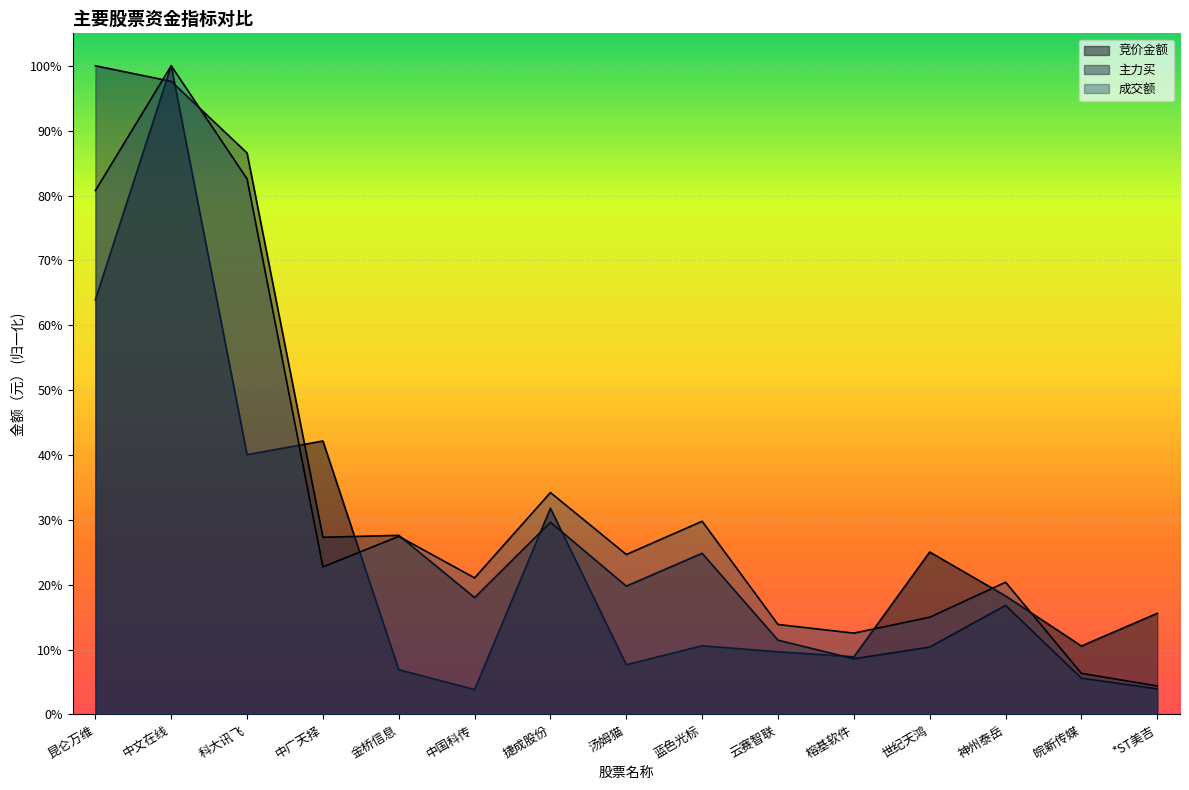

Read the 主力买 value at 榕基软件.

0.1